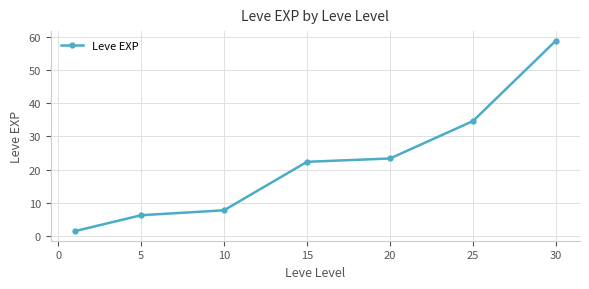

What is the average value?

22.1